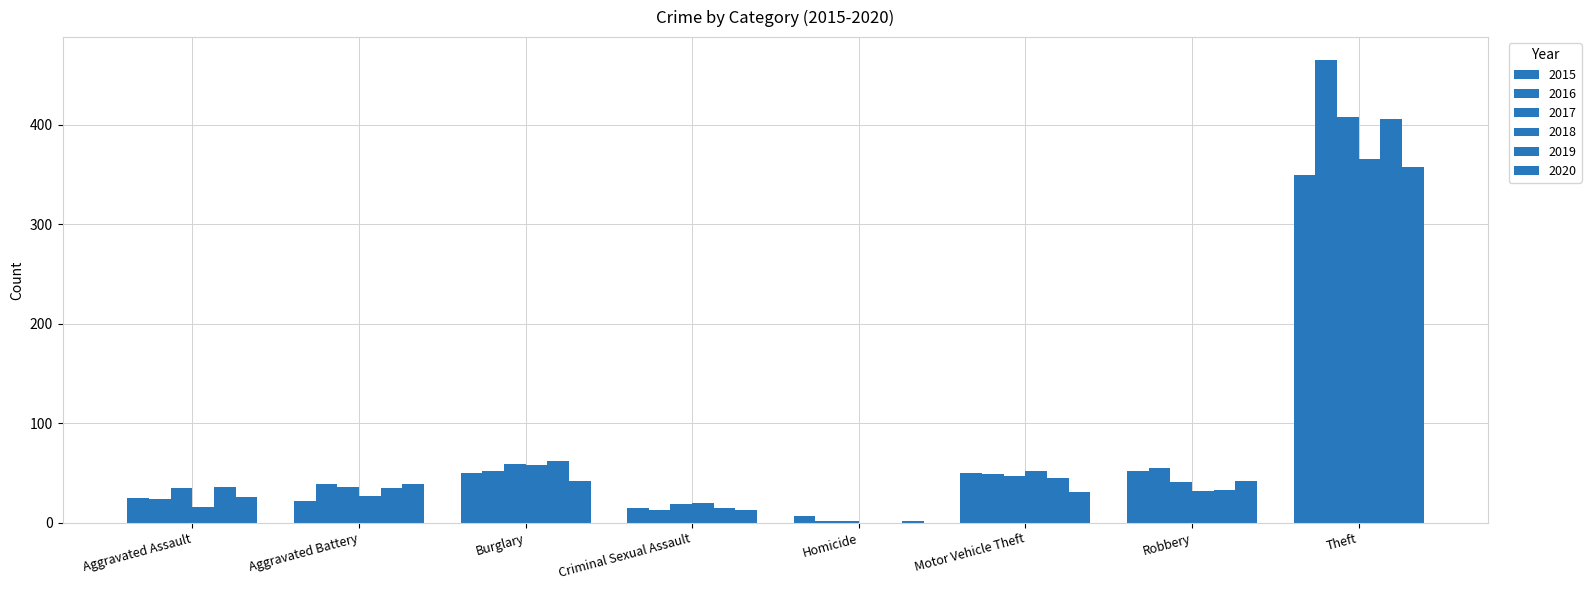

Is it true that 2016 equals 1 at Homicide?

False